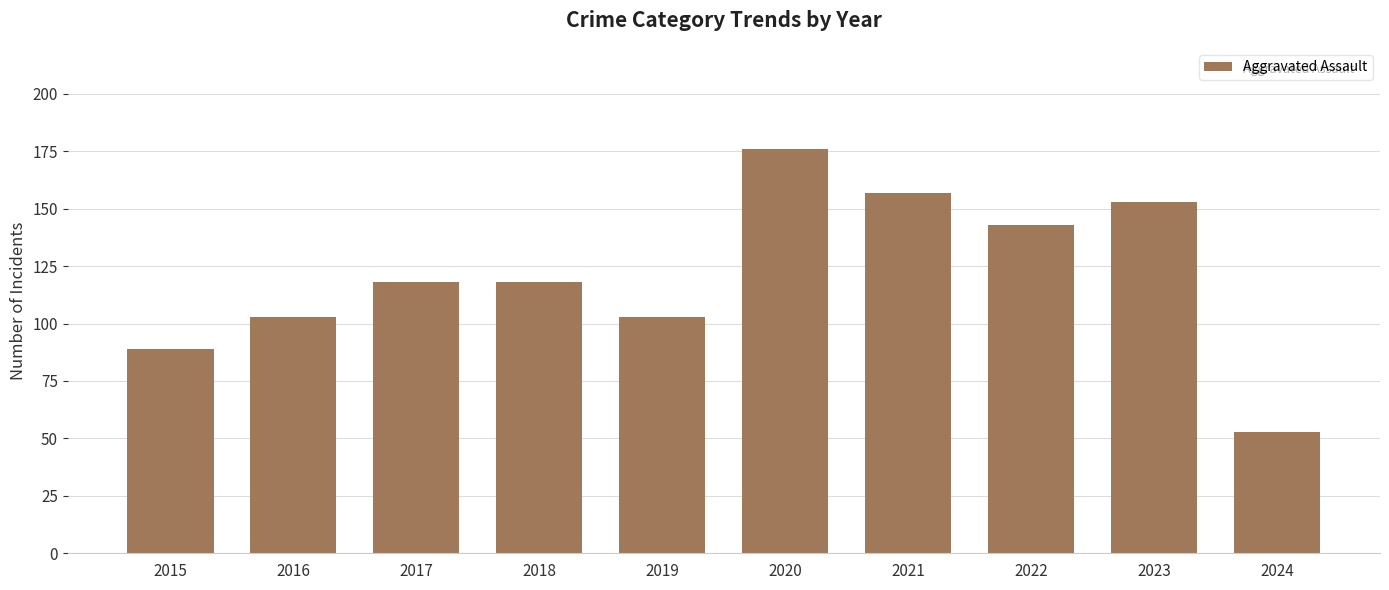

How many bars are there in total?

10